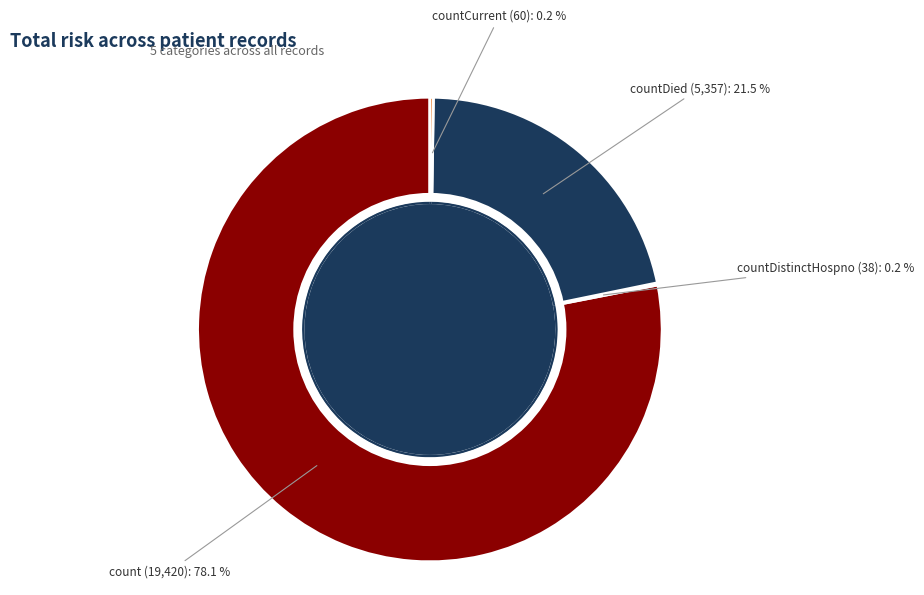

Is it true that countCurrent is 0% of the pie?

True